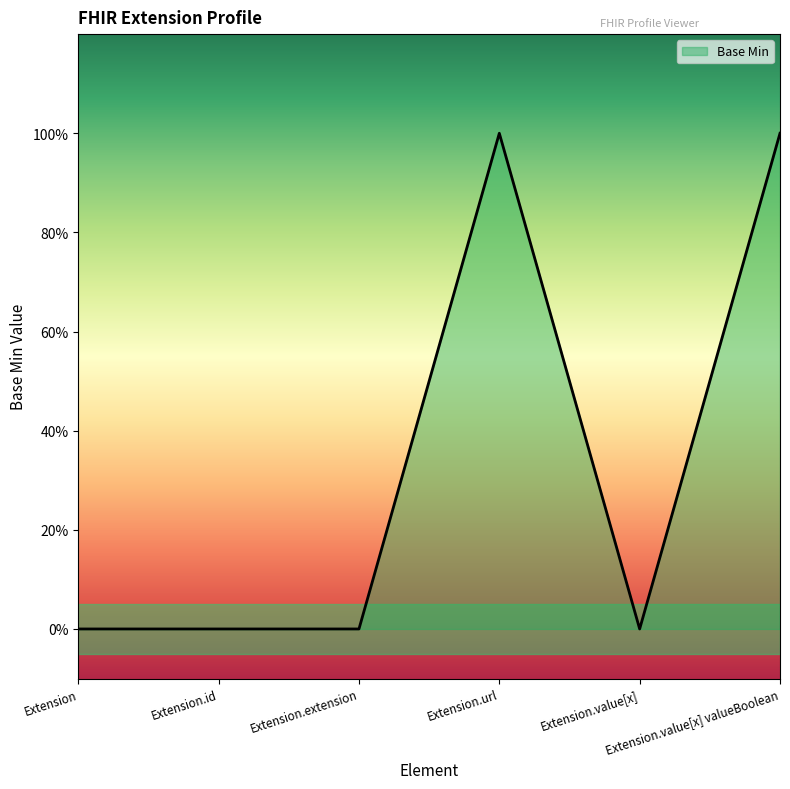

Is this an area chart (filled region under the line)?

Yes